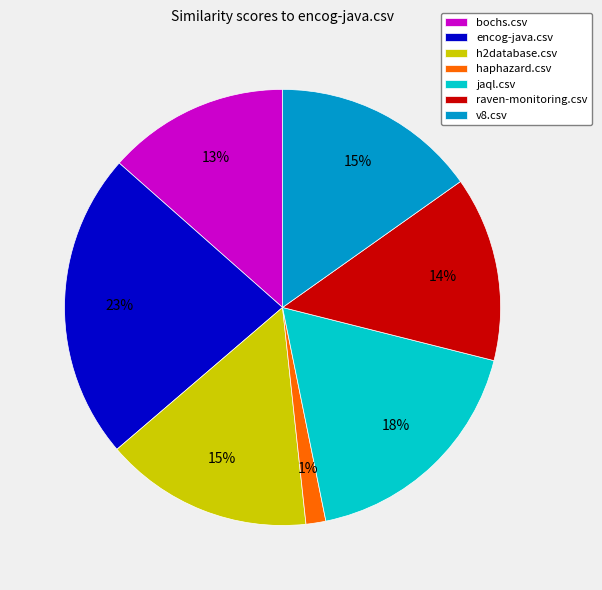

Between haphazard.csv and v8.csv, which is larger?

v8.csv